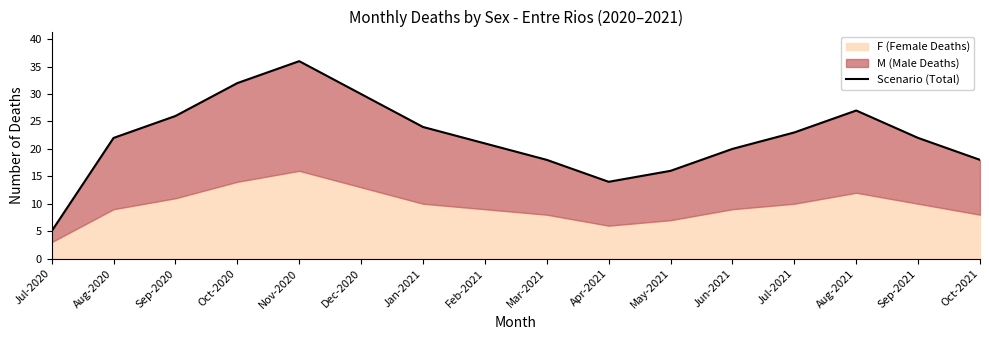

At which label does the data first exceed 22?

Sep-2020